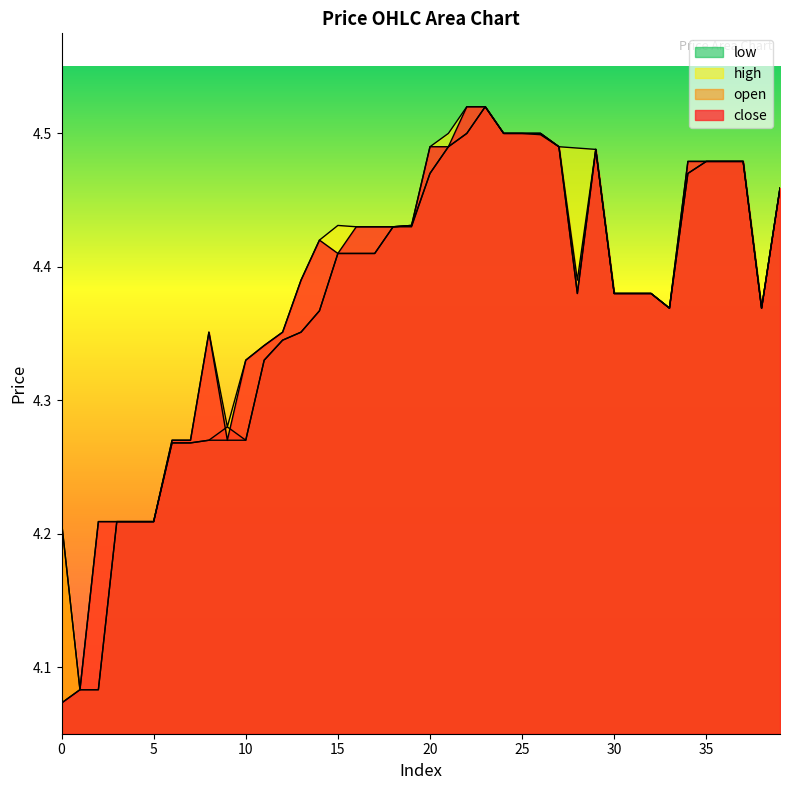

Which series changed the most between 4 and 19?

close